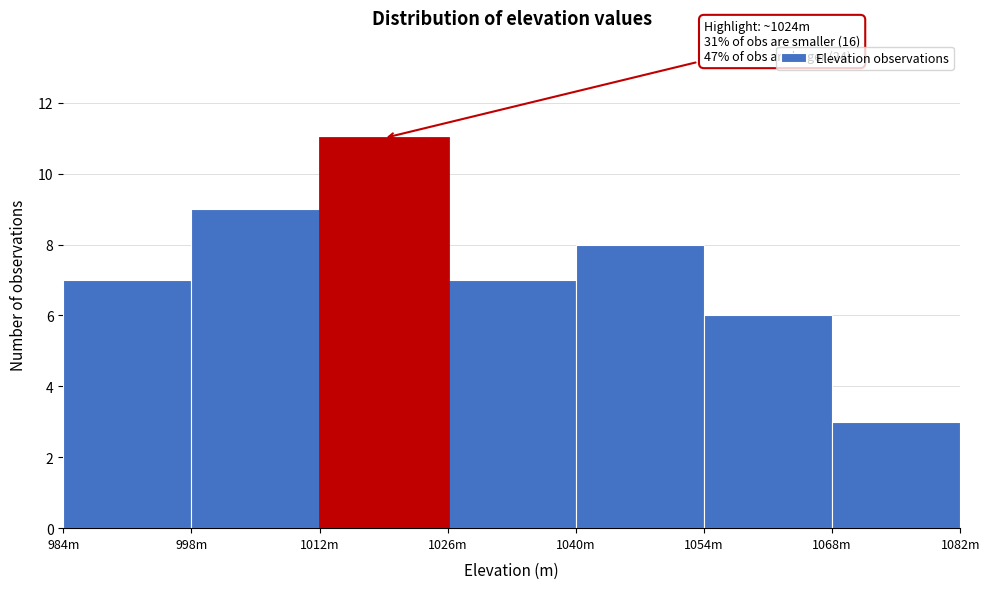

Reading left to right, what are all the values shown in this chart?

7	9	11	7	8	6	3